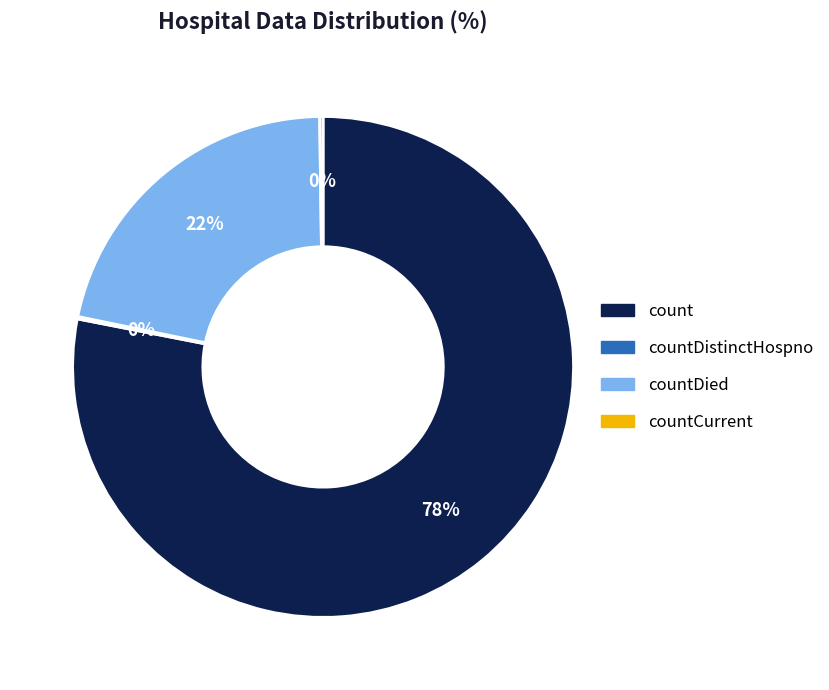

What is the largest slice in the pie chart?

count